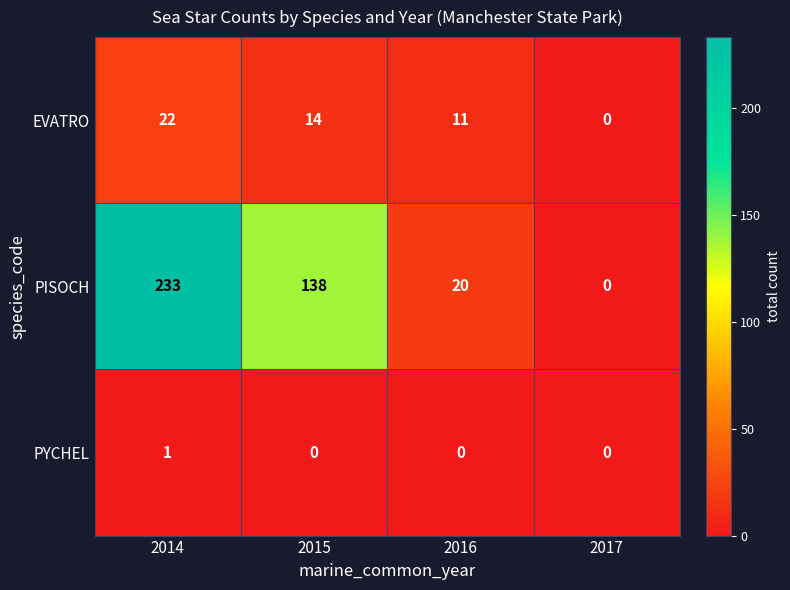

Which category has the highest value across all series?

2014